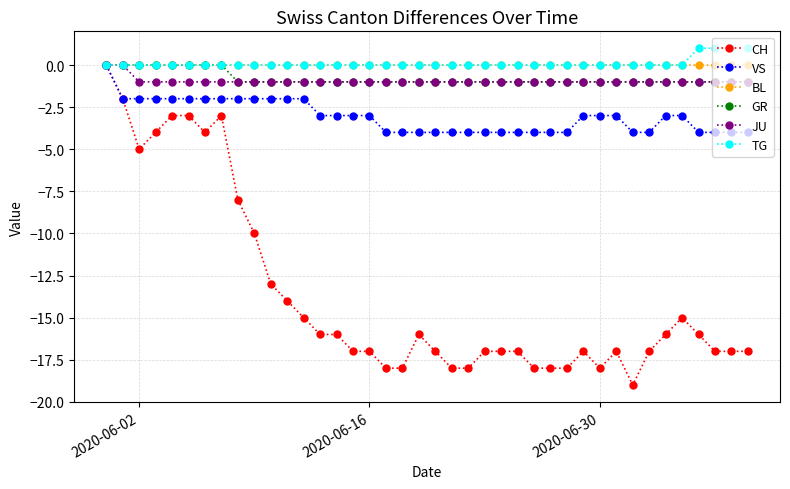

Which series has the largest range (max minus min)?

CH